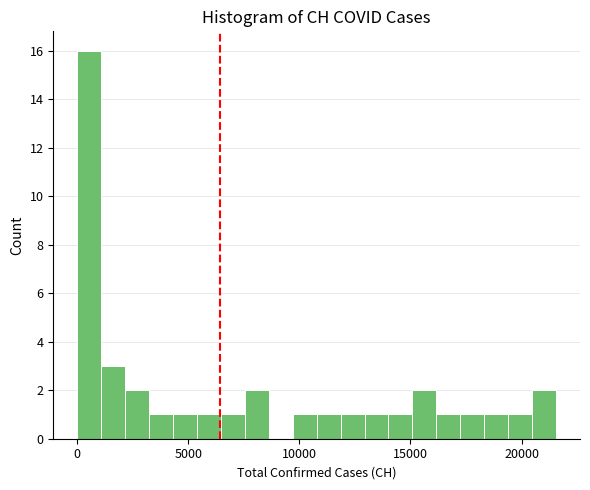

Around what value on the x-axis is the tallest bar? Give the approximate position of its centre, as read against the axis.

500